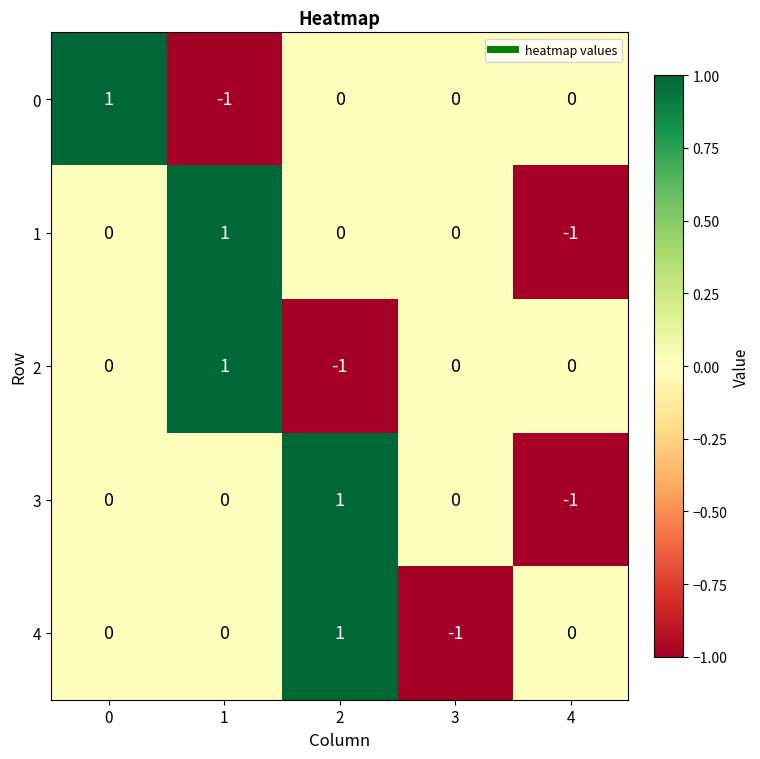

What is the difference between the highest and lowest values at 2?

2